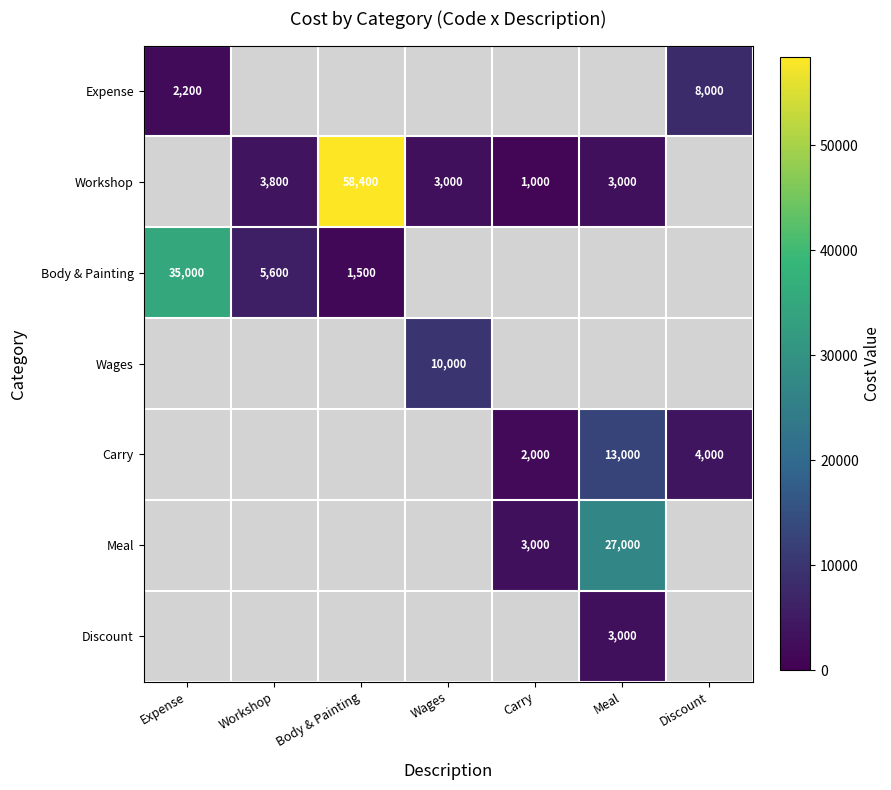

Between Carry and Expense, which is larger?

Expense